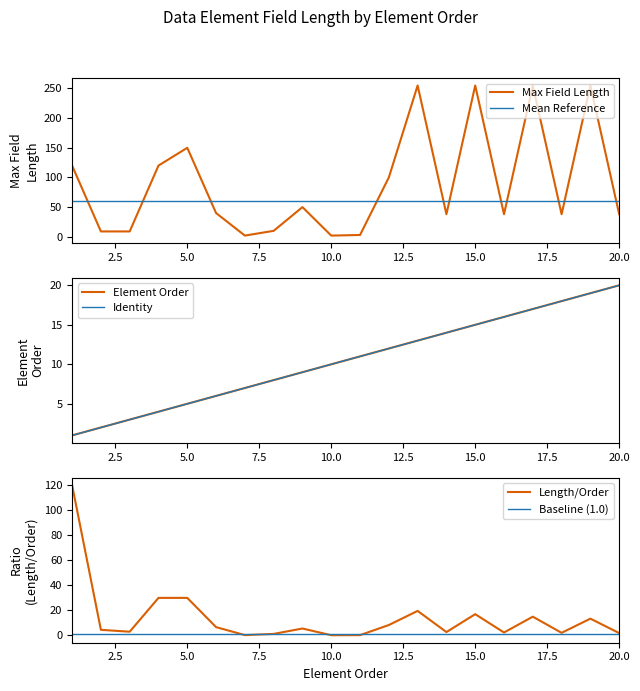

After their last crossing, which series has the higher values: Max Field Length or Mean Reference?

Mean Reference